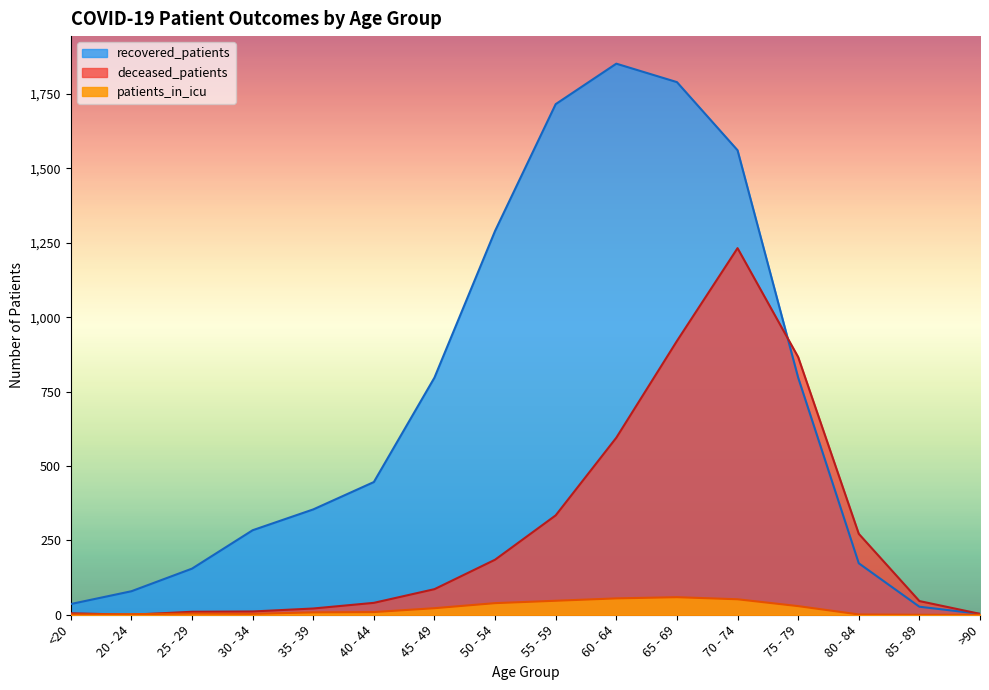

Which series ends up on top after the final intersection of deceased_patients and patients_in_icu?

deceased_patients